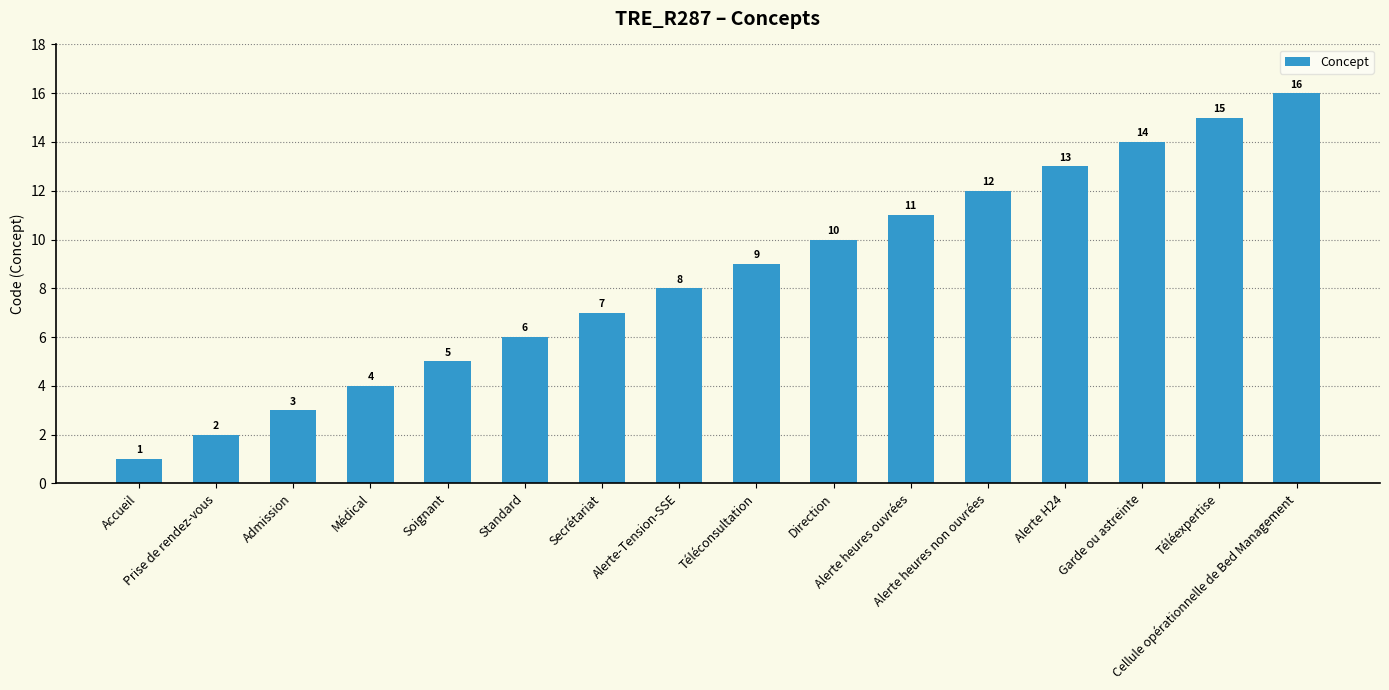

How many series are shown in this chart?

1